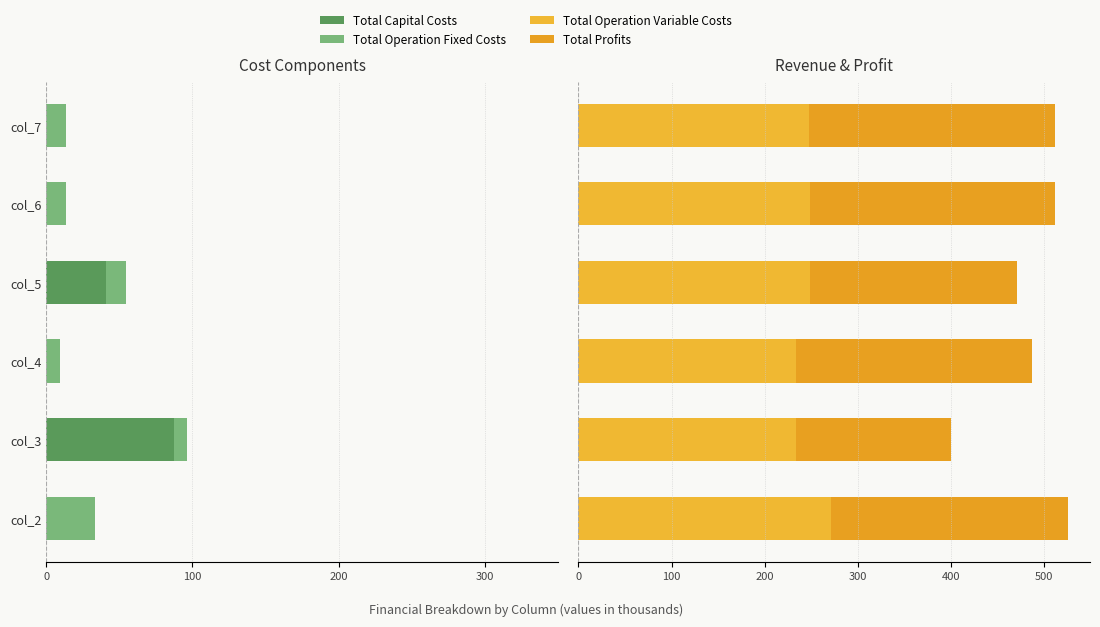

What is the difference between the maximum and second lowest values in the Total Operation Variable Costs series?

37.6